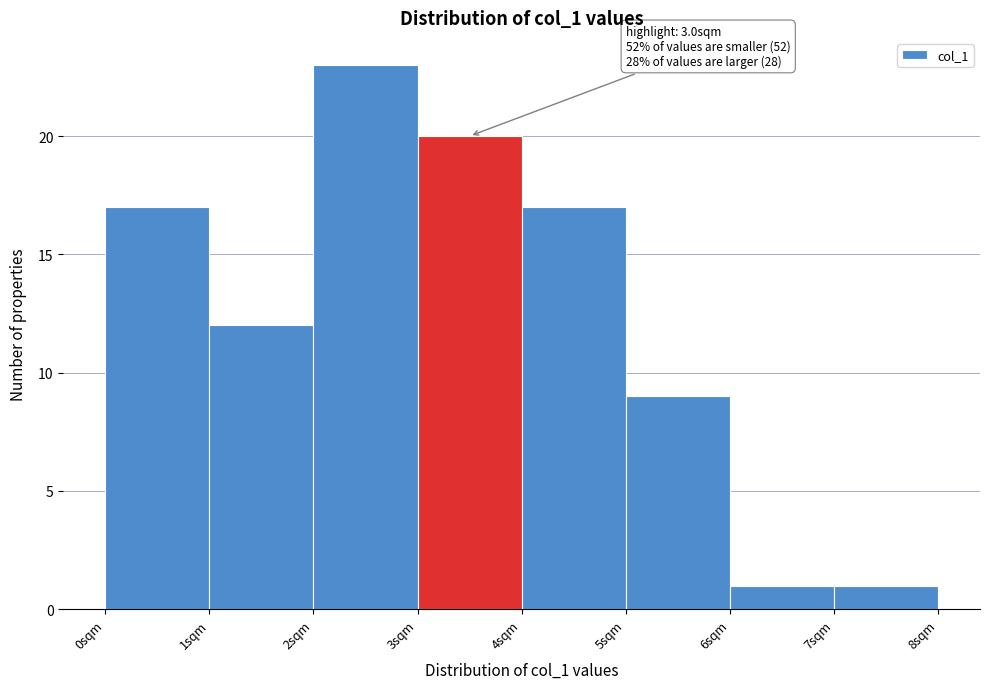

Which range on the x-axis has the tallest bar?

2 to 3